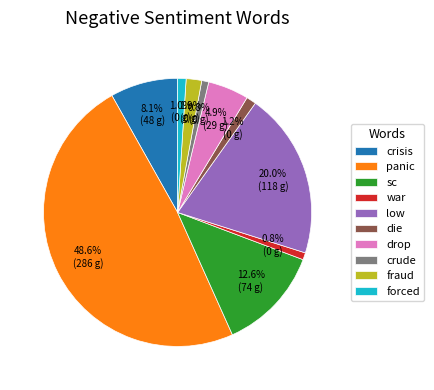

To the nearest percent, what is the difference between the drop and crisis slice percentages?

3%